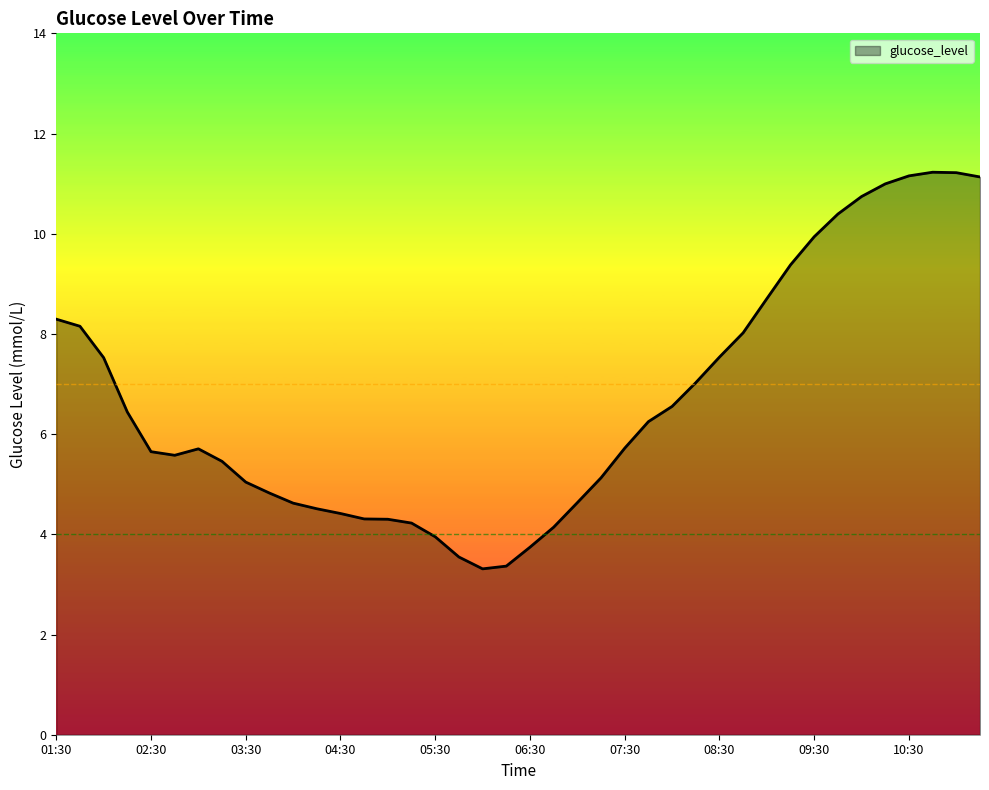

What is the smallest value displayed?

3.3